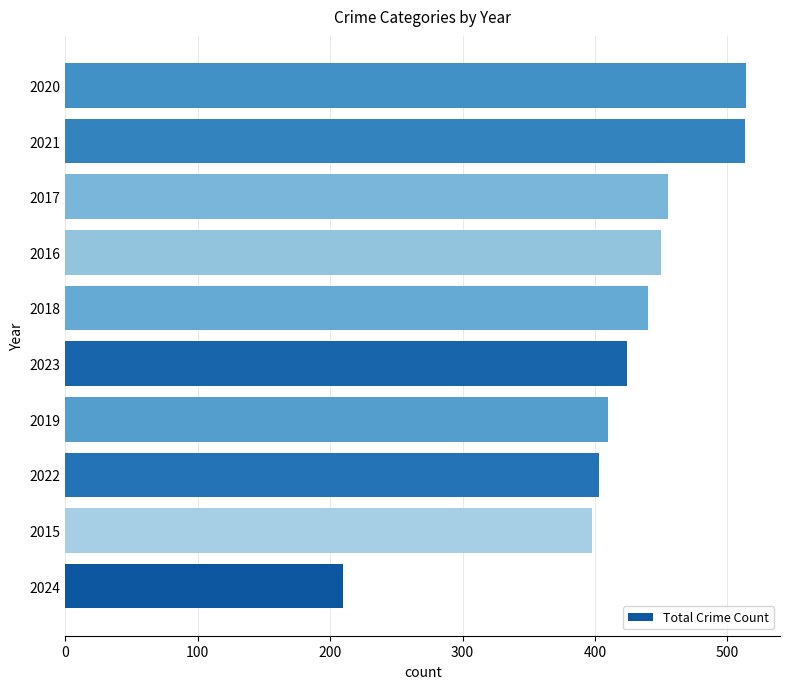

What is the maximum value shown in the chart?

514